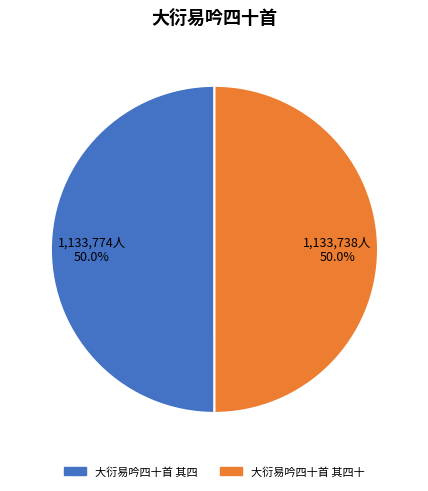

What percentage is NOT represented by 大衍易吟四十首 其四?

50.0%